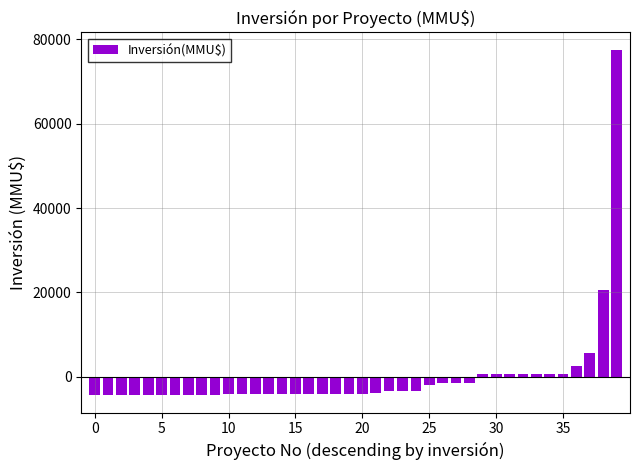

What is the difference between the maximum and second lowest values?

82000.0